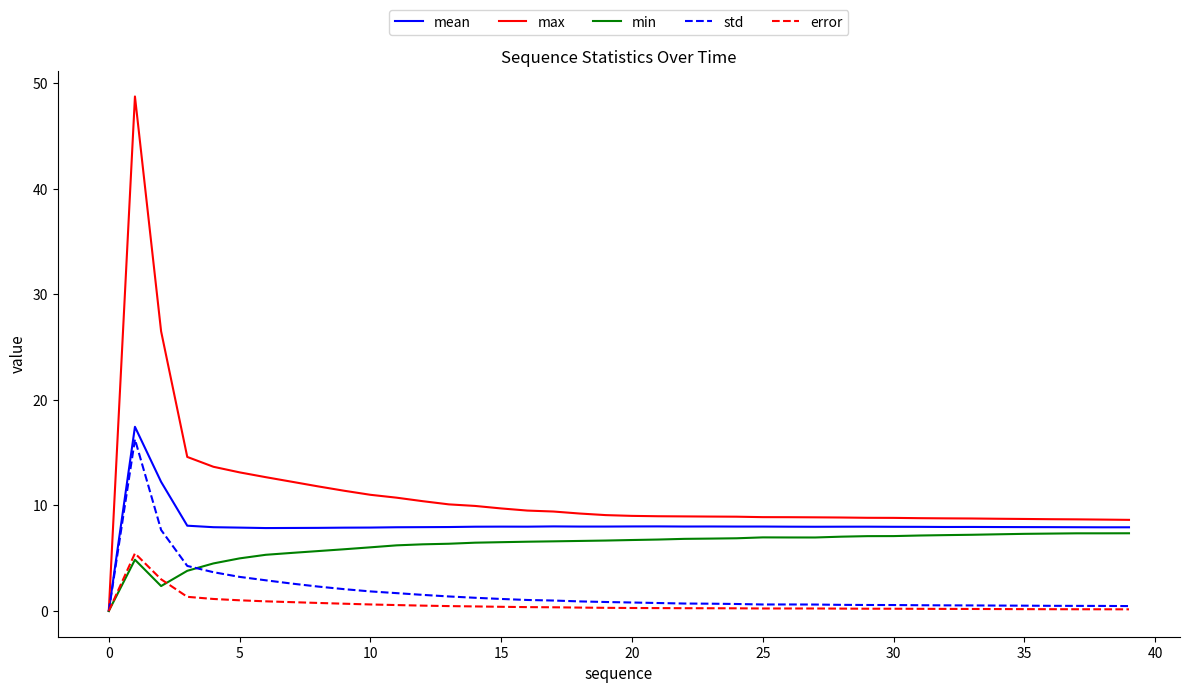

What is the average value of the min series?

6.2